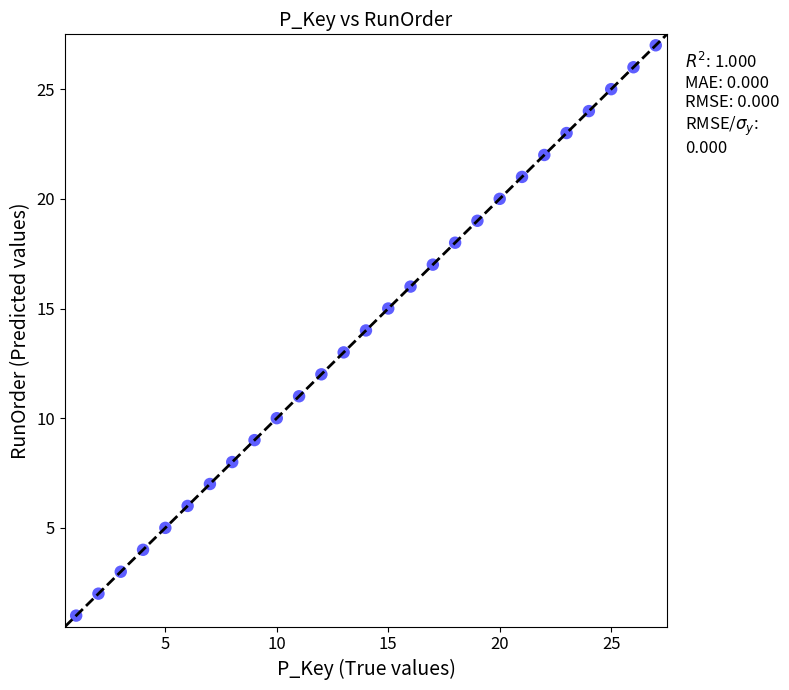

What is the range of X values (max minus min)?

26